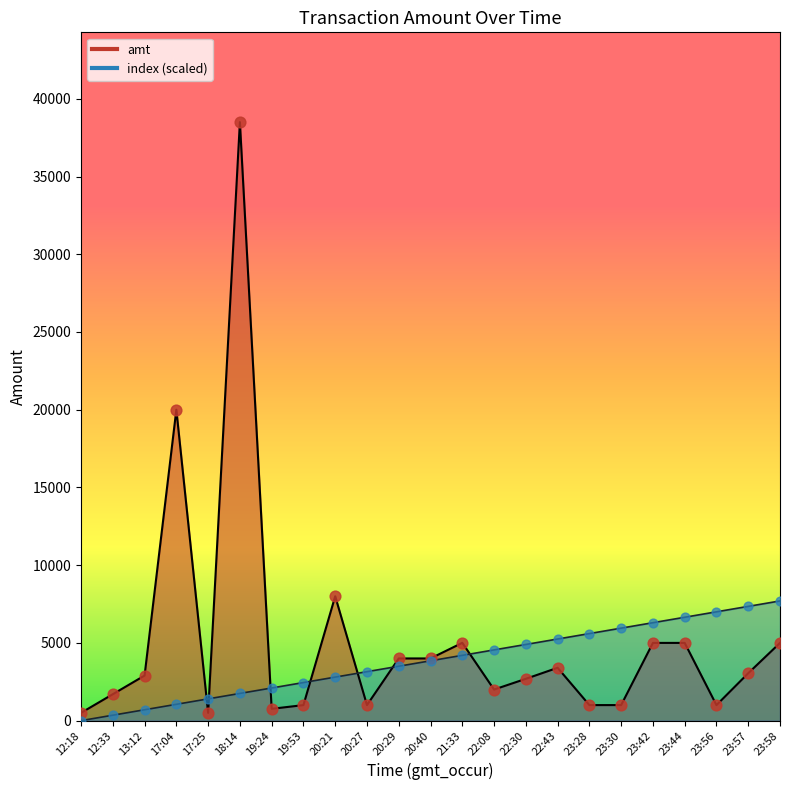

At how many categories does at least one series exceed 28345?

1